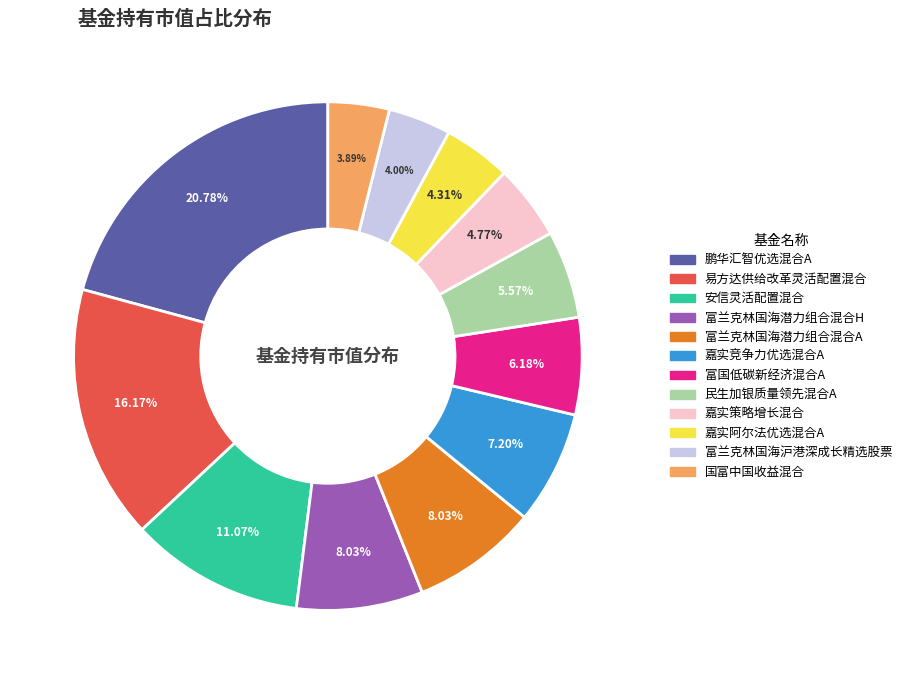

Is there any slice that represents more than half of the pie?

No